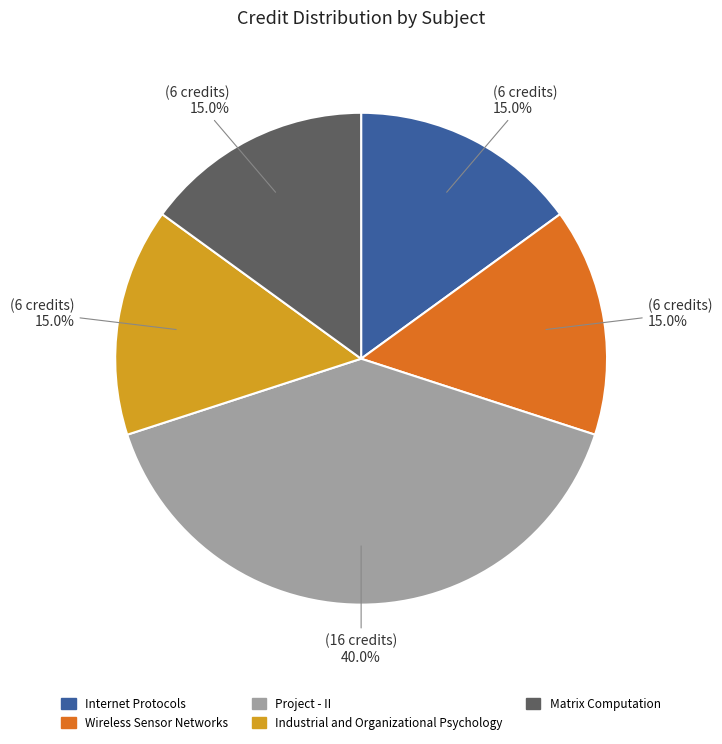

To the nearest percent, what portion does Internet Protocols represent?

15%